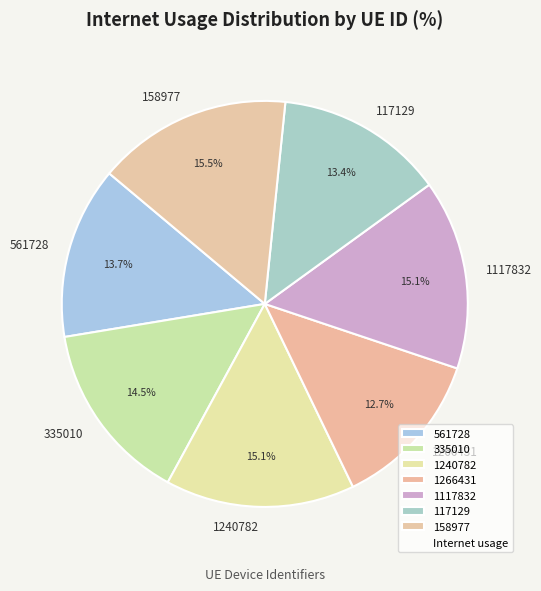

Does 335010 represent more than half of the total?

No